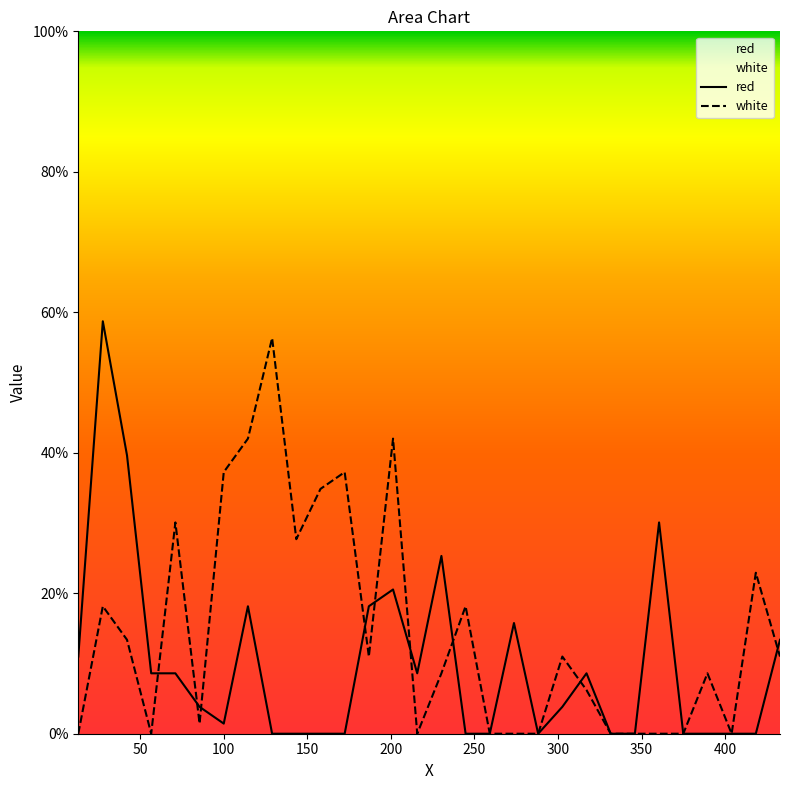

What is the maximum value for white?

56.3